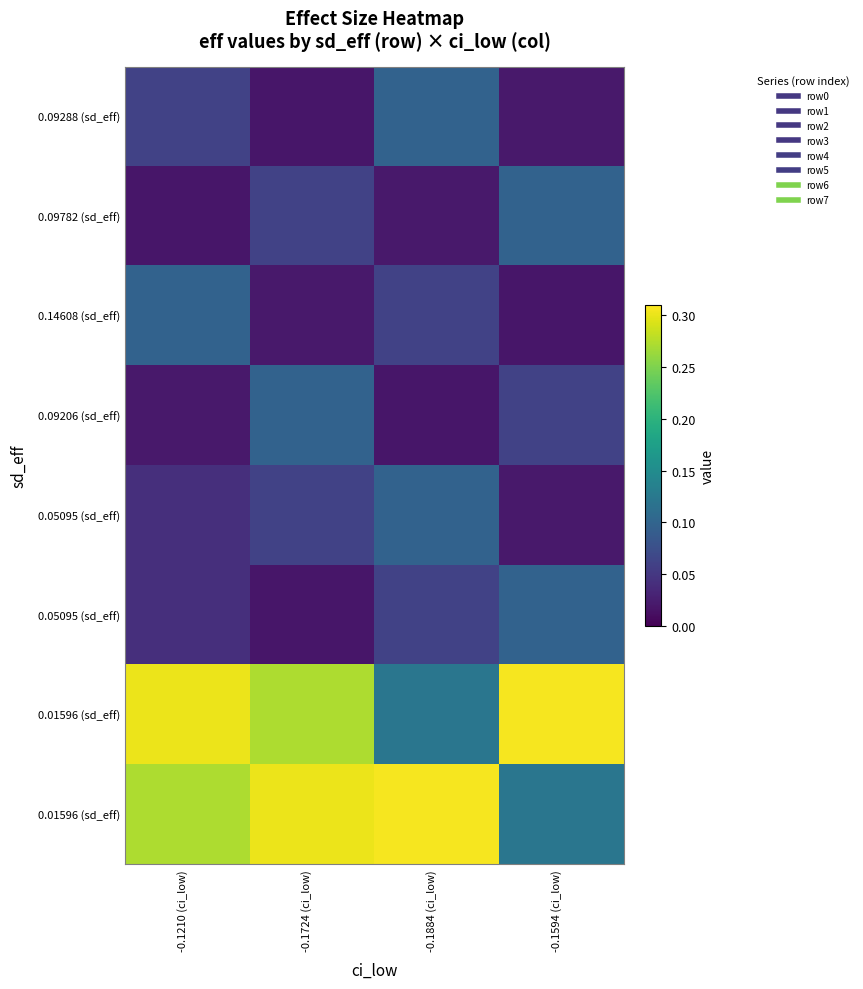

Count the number of data series in this chart.

8